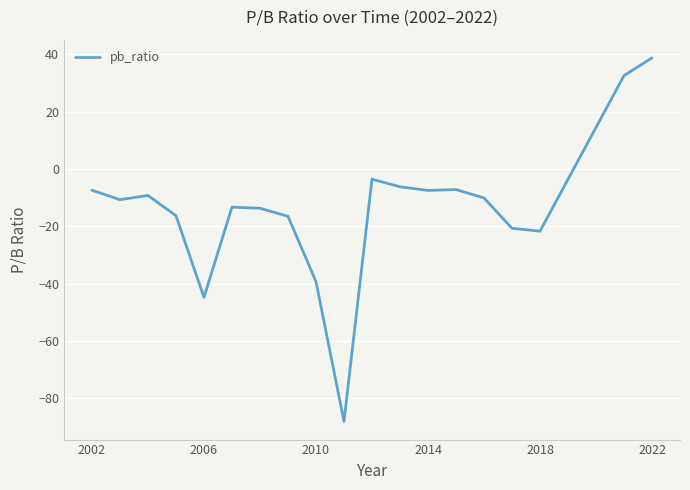

What is the difference between the maximum and minimum values?

126.9